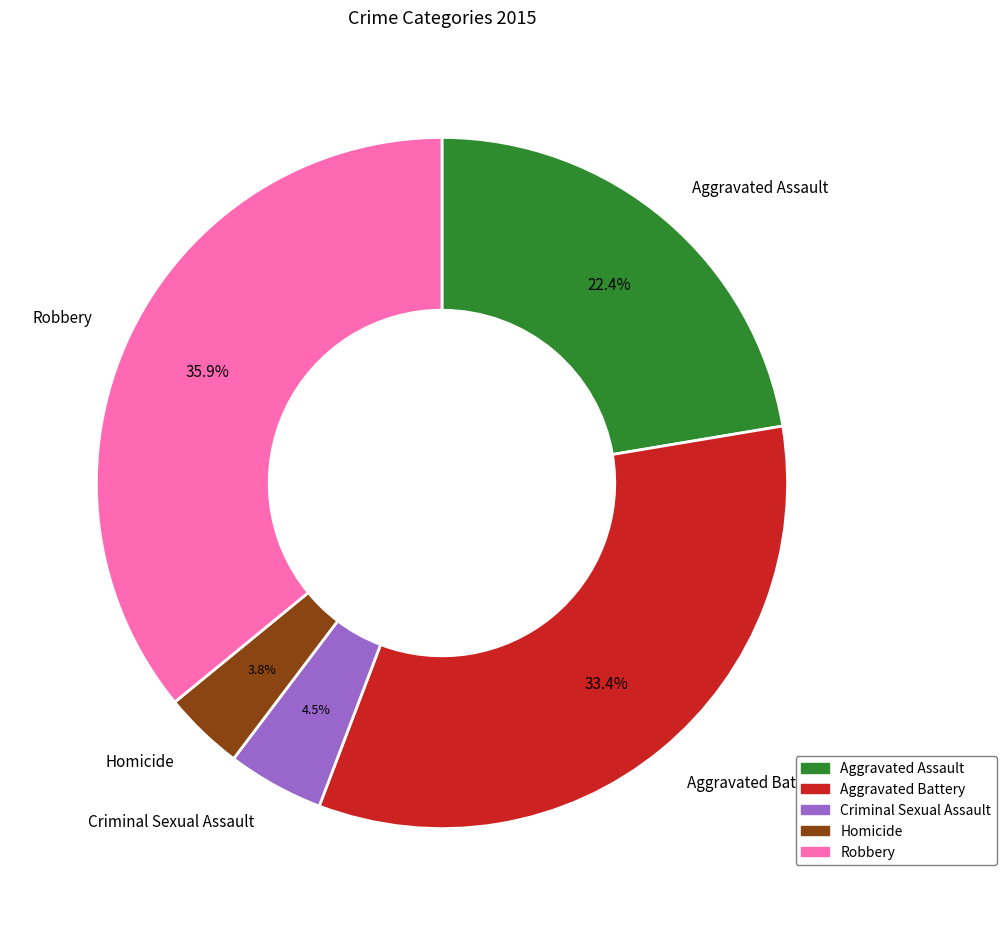

True or false: Aggravated Battery accounts for 33% of the total.

True